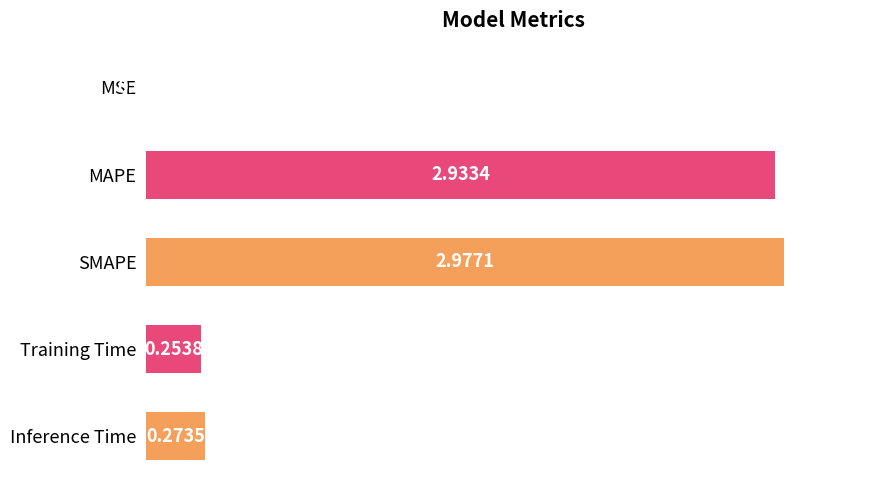

What is the sum of the values at Training Time and Inference Time?

0.5